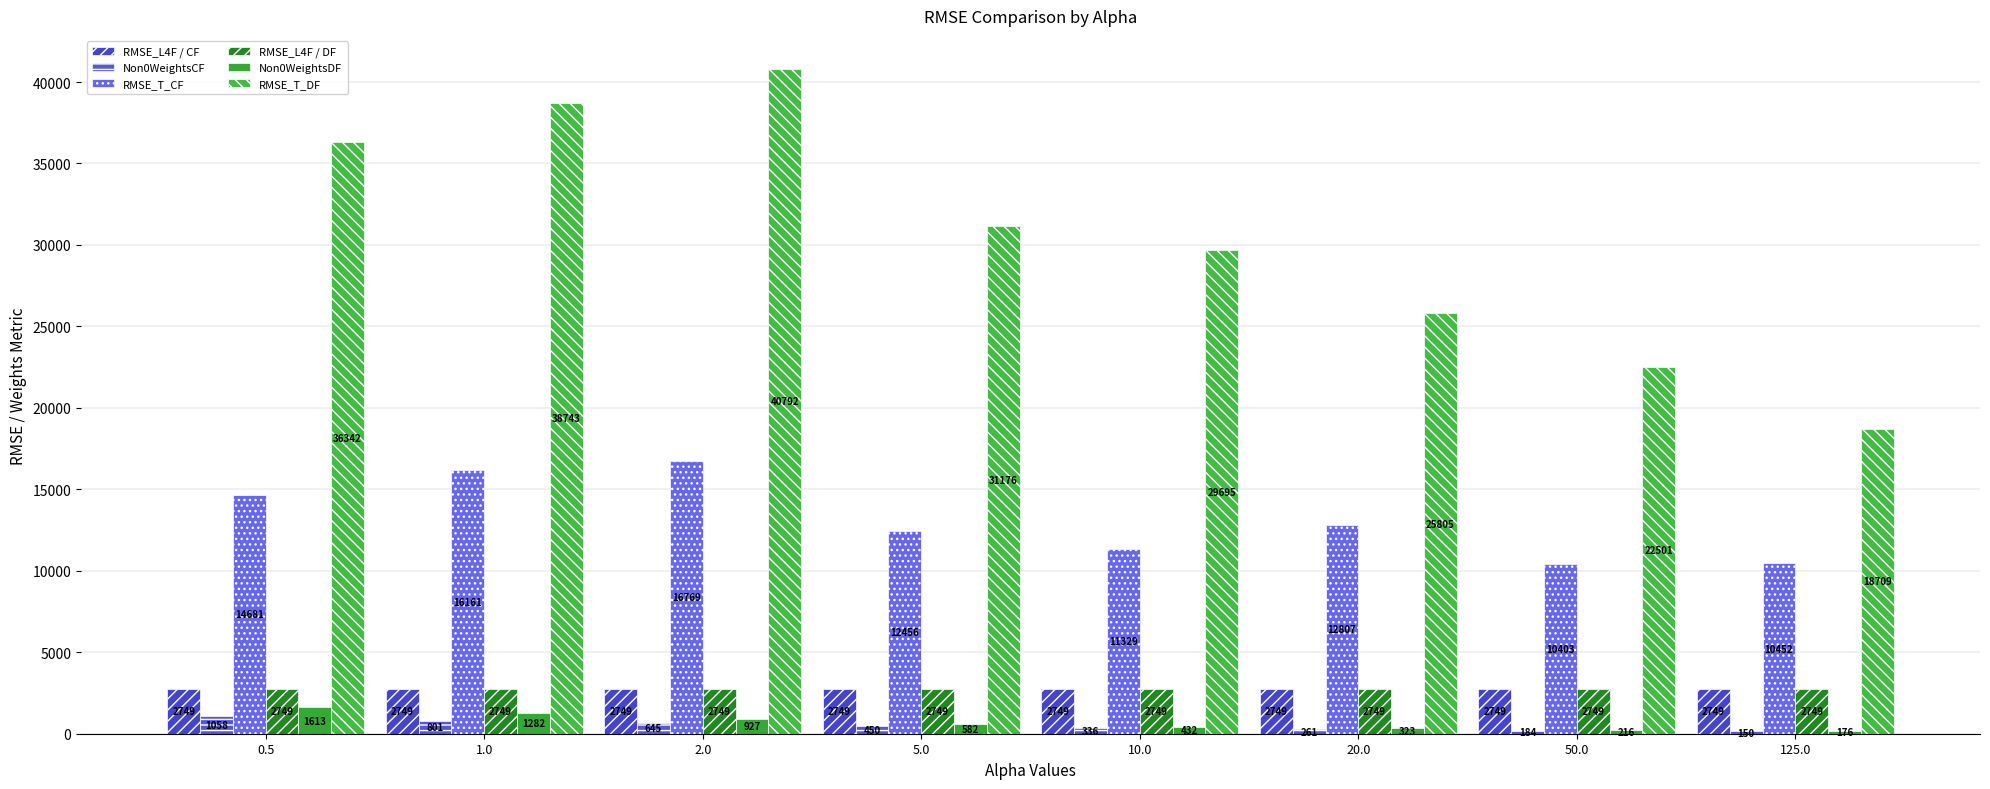

Between 5.0 and 10.0, which is larger?

5.0